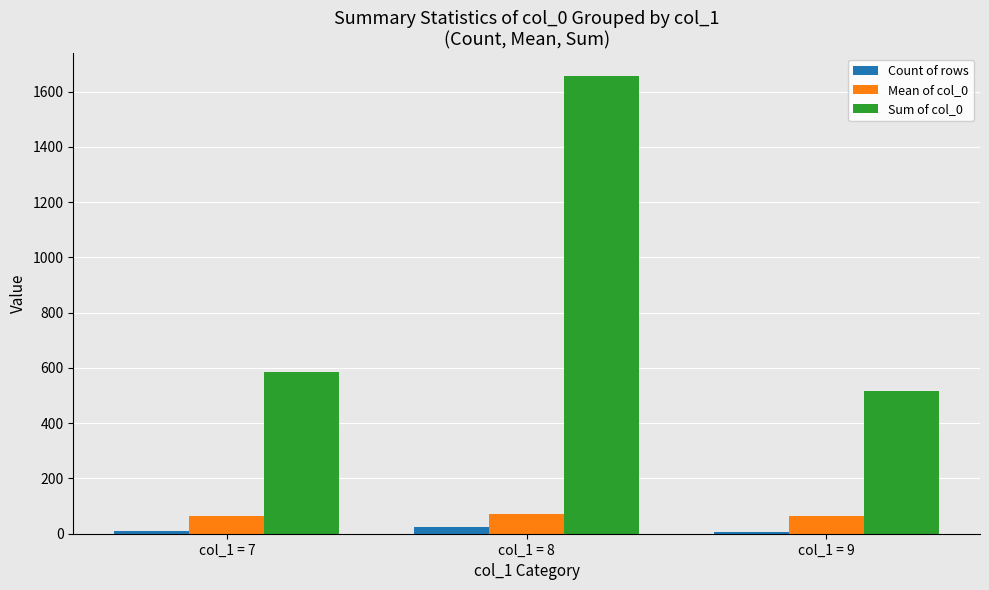

How many values in the Mean of col_0 series are below 65?

1